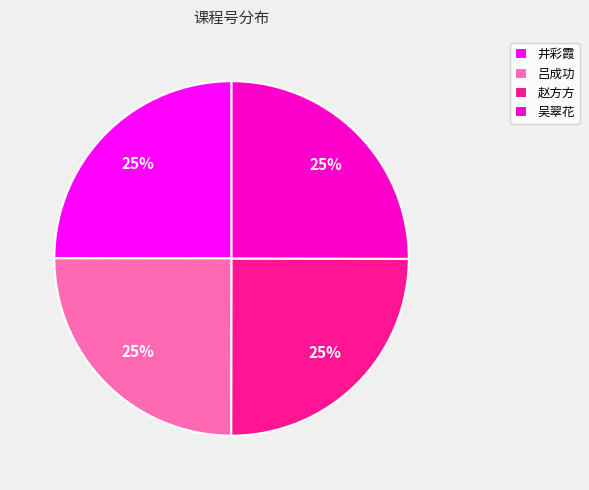

How many slices are in this pie chart?

4